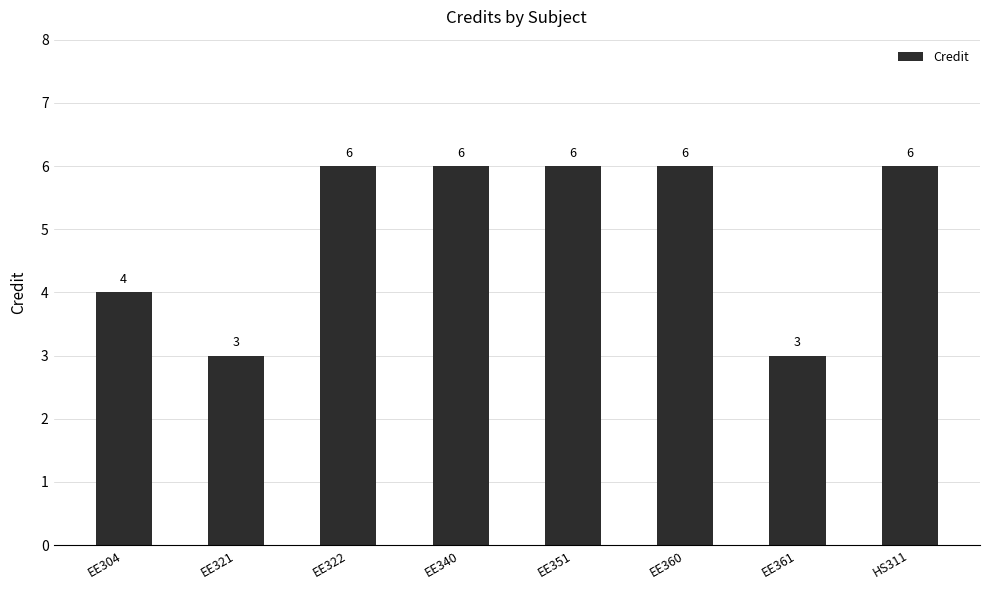

What is the label of the 3rd bar from the left?

EE322